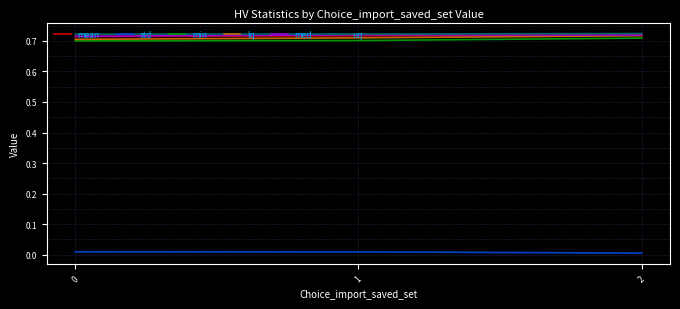

True or false: min has a value of 0.7 at 0.

True